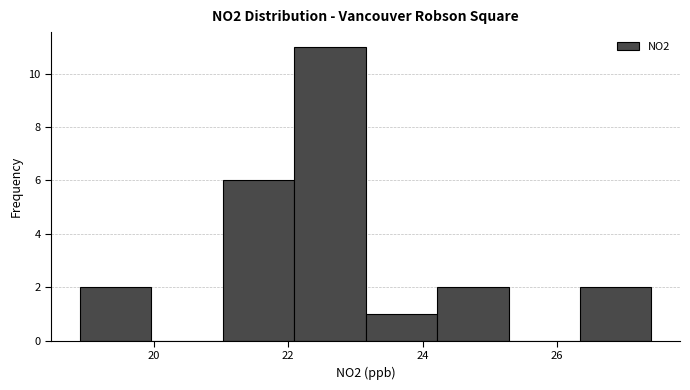

Over which range of the x-axis is the bar tallest?

22.0 to 23.2